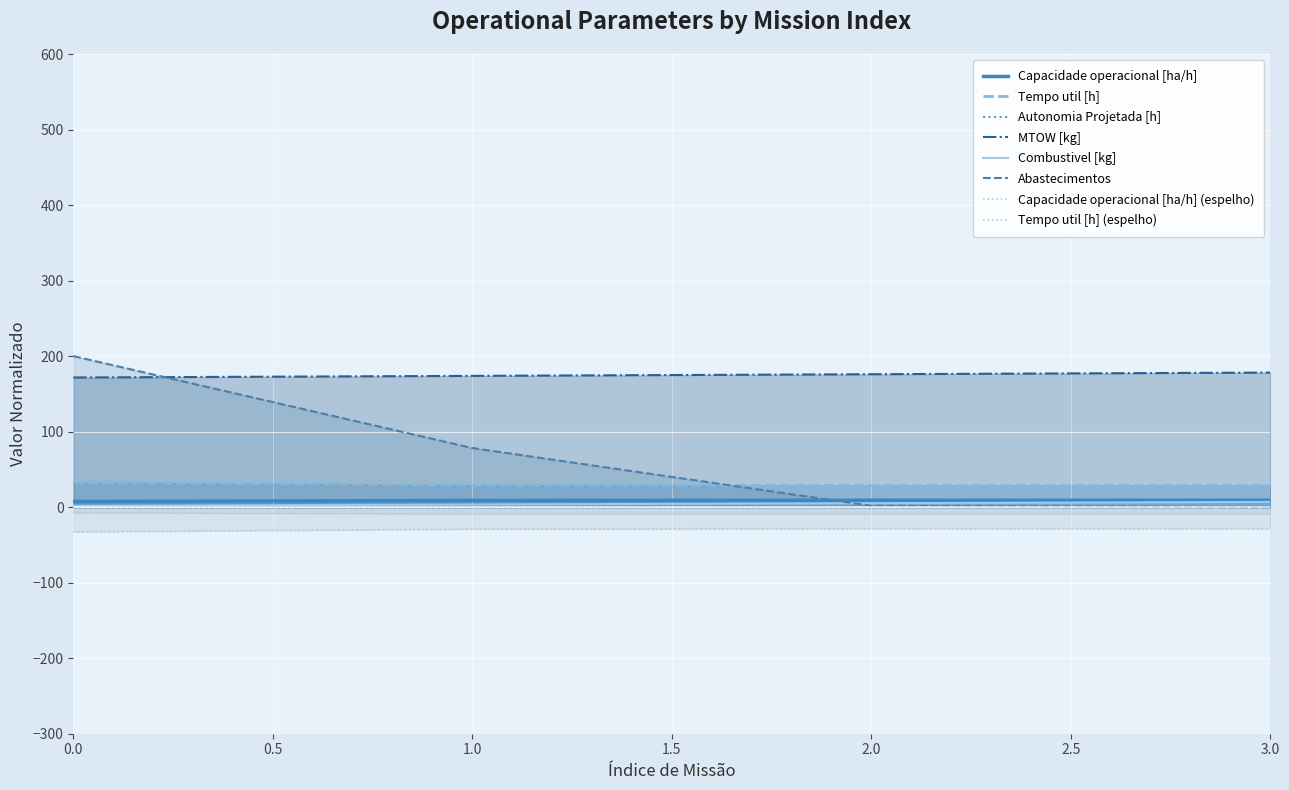

What value does the Tempo util [h] series have at 0.0?

32.7